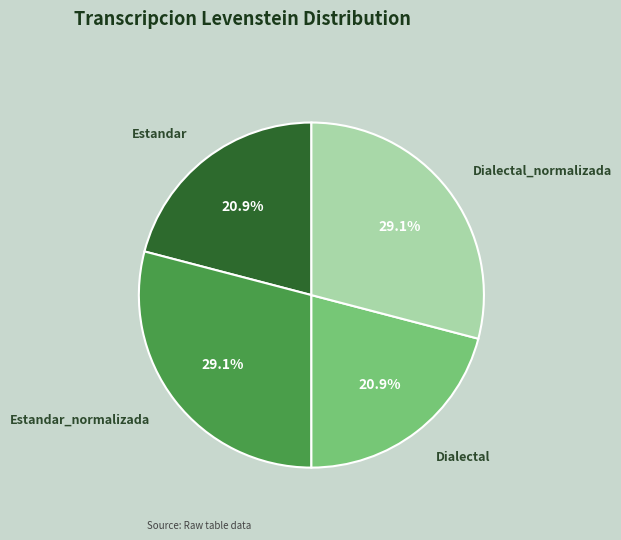

How many segments does this pie chart have?

4